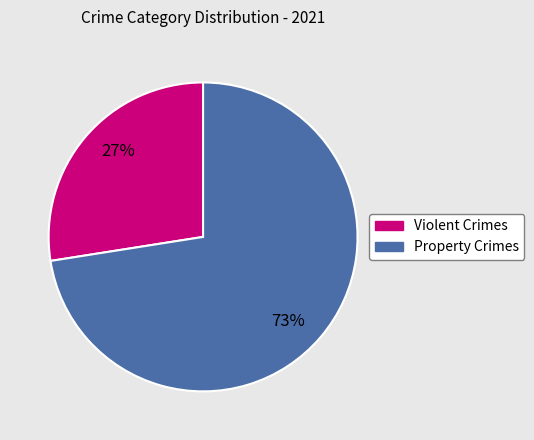

Is there any slice that represents more than half of the pie?

Yes